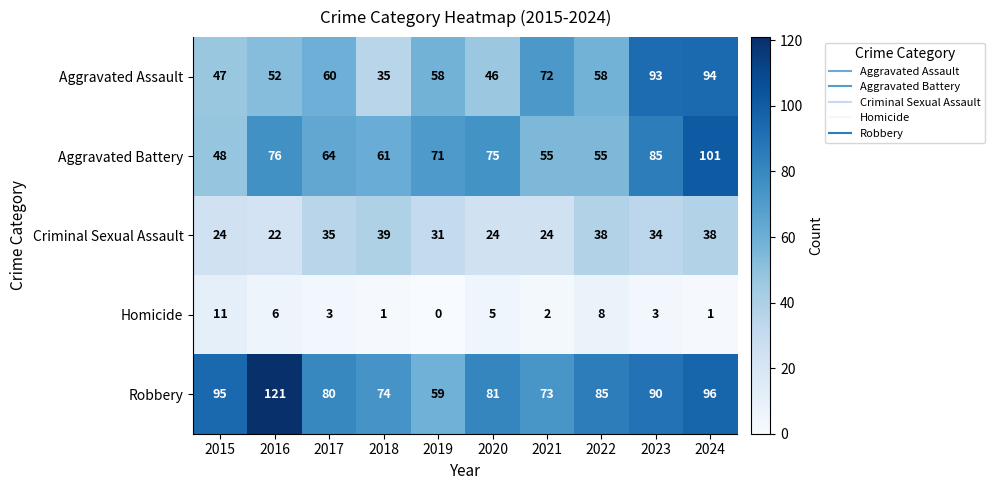

Is it true that Aggravated Battery equals 85 at 2023?

True